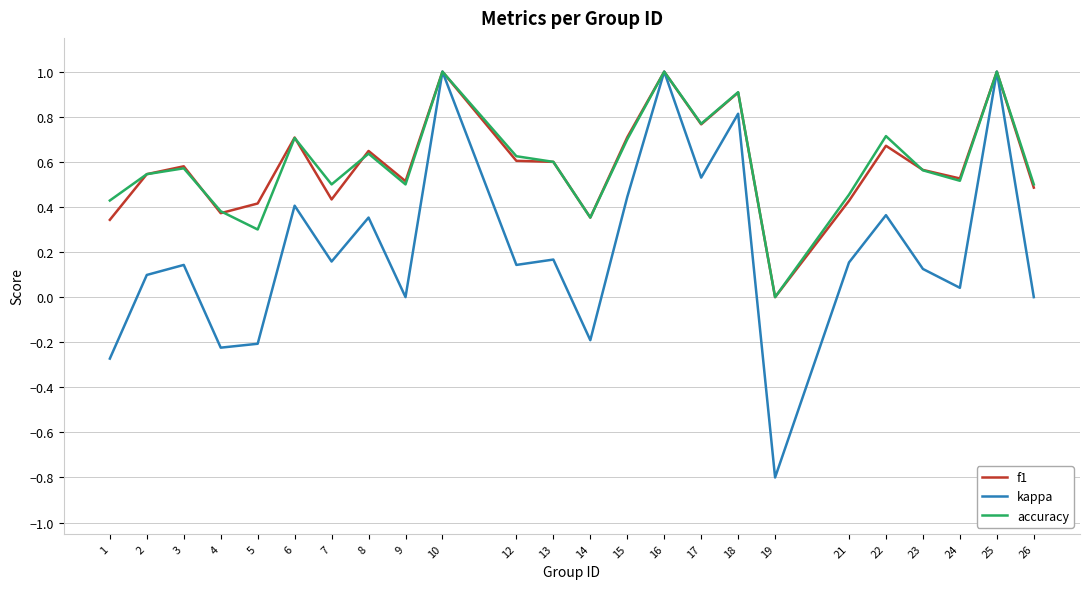

Is the value of f1 at 22 greater than the value of accuracy at 7?

Yes